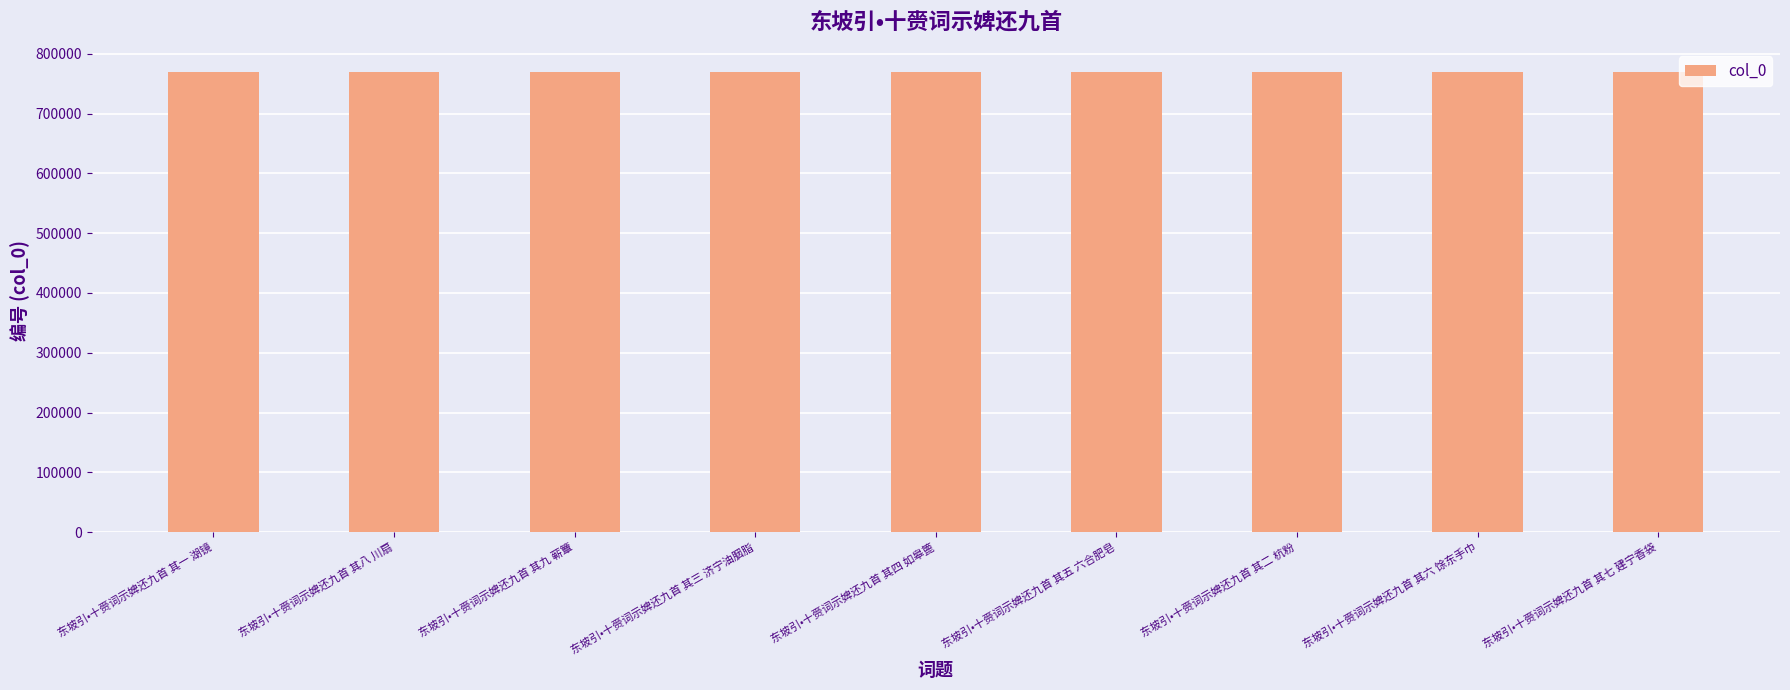

What is the change in value from 东坡引•十赍词示婢还九首 其九 蕲簟 to 东坡引•十赍词示婢还九首 其二 杭粉?

-7